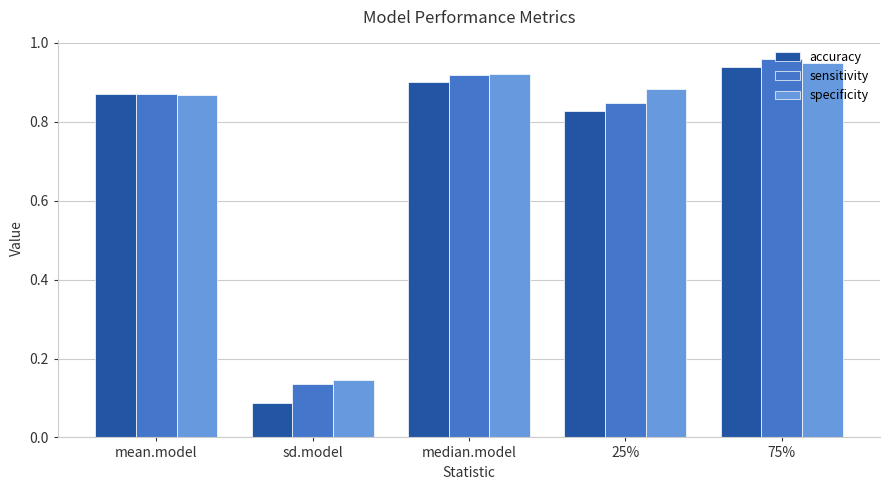

Is it true that specificity equals 0.9 at median.model?

True